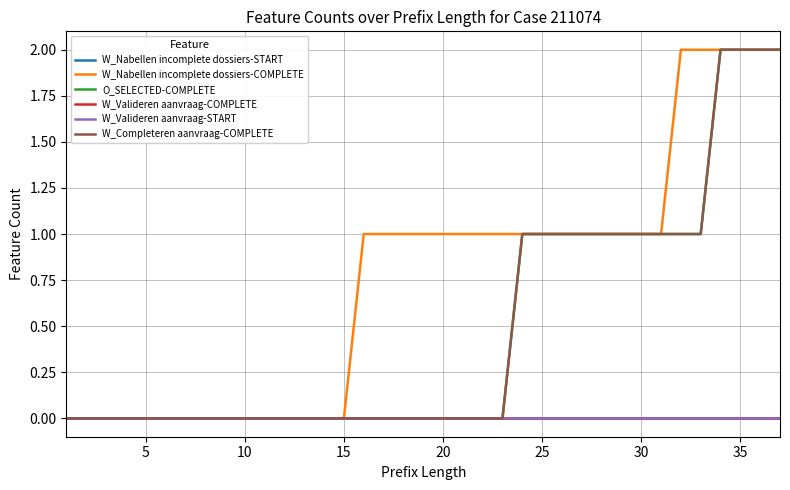

Reading left to right, extract all data points from this chart.

W_Nabellen incomplete dossiers-START: 0	0	0	0	0	0	0	0	0	0	0	0	0	0	0	0	0	0	0	0	0	0	0	0	0	0	0	0	0	0	0	0	0	0	0	0	0
W_Nabellen incomplete dossiers-COMPLETE: 0	0	0	0	0	0	0	0	0	0	0	0	0	0	0	1	1	1	1	1	1	1	1	1	1	1	1	1	1	1	1	2	2	2	2	2	2
O_SELECTED-COMPLETE: 0	0	0	0	0	0	0	0	0	0	0	0	0	0	0	0	0	0	0	0	0	0	0	1	1	1	1	1	1	1	1	1	1	2	2	2	2
W_Valideren aanvraag-COMPLETE: 0	0	0	0	0	0	0	0	0	0	0	0	0	0	0	0	0	0	0	0	0	0	0	0	0	0	0	0	0	0	0	0	0	0	0	0	0
W_Valideren aanvraag-START: 0	0	0	0	0	0	0	0	0	0	0	0	0	0	0	0	0	0	0	0	0	0	0	0	0	0	0	0	0	0	0	0	0	0	0	0	0
W_Completeren aanvraag-COMPLETE: 0	0	0	0	0	0	0	0	0	0	0	0	0	0	0	0	0	0	0	0	0	0	0	1	1	1	1	1	1	1	1	1	1	2	2	2	2